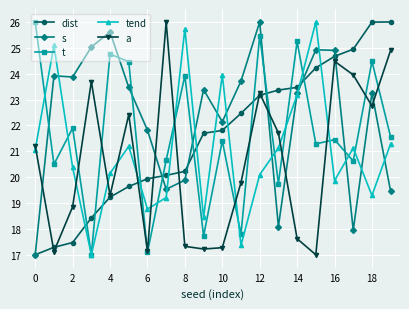

True or false: tend has more than 2 interior local peaks.

True